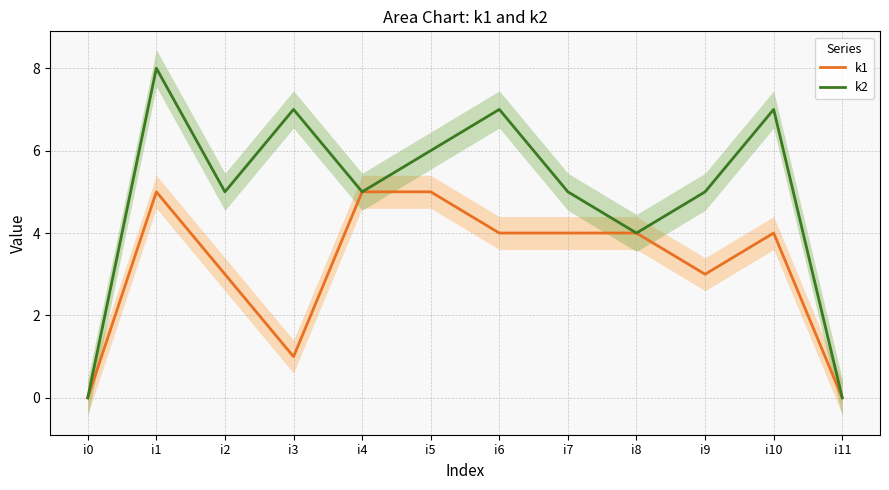

At which label does k1 first exceed 4?

i1